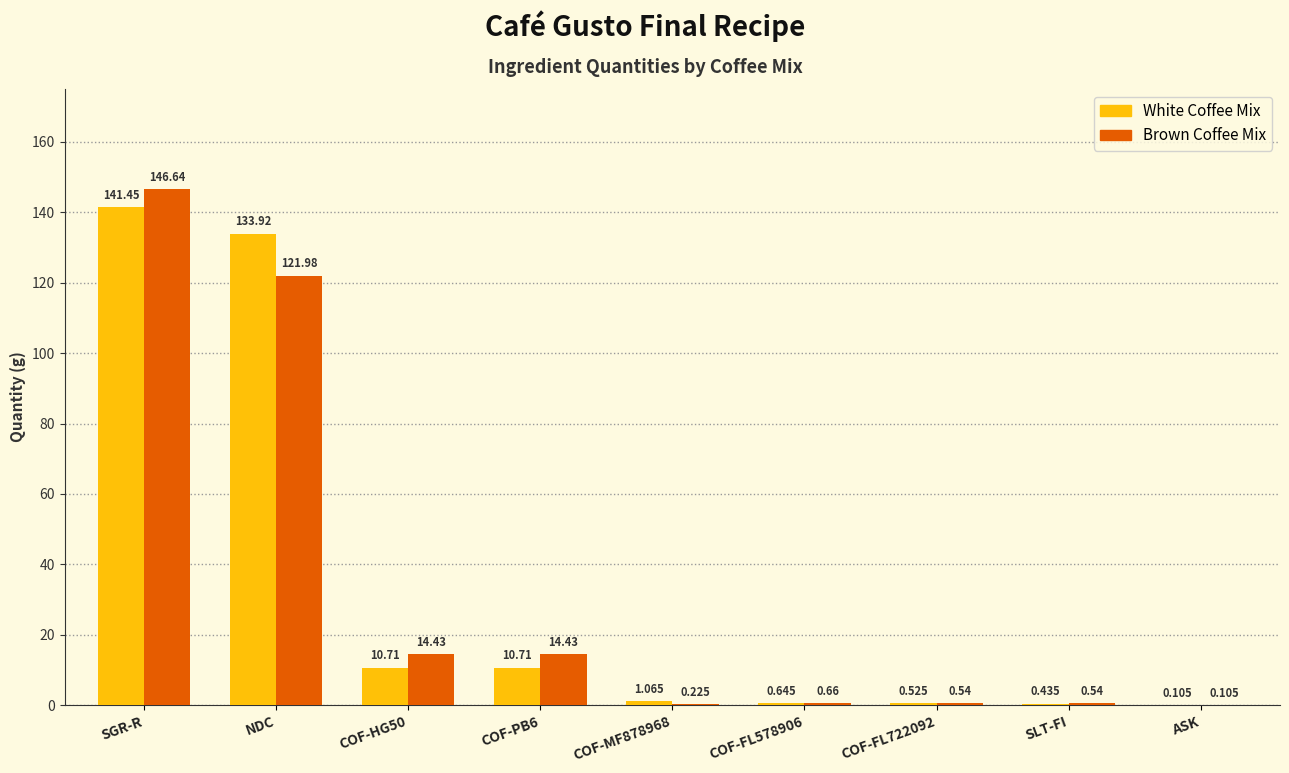

At which category does the chart reach its peak across all series?

SGR-R